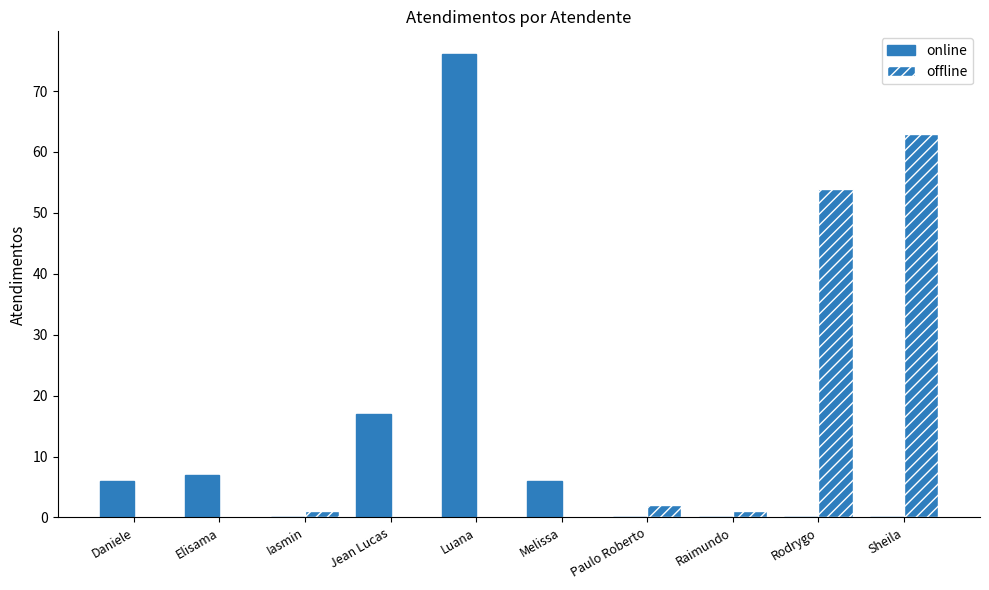

How many data points does each series have?

10